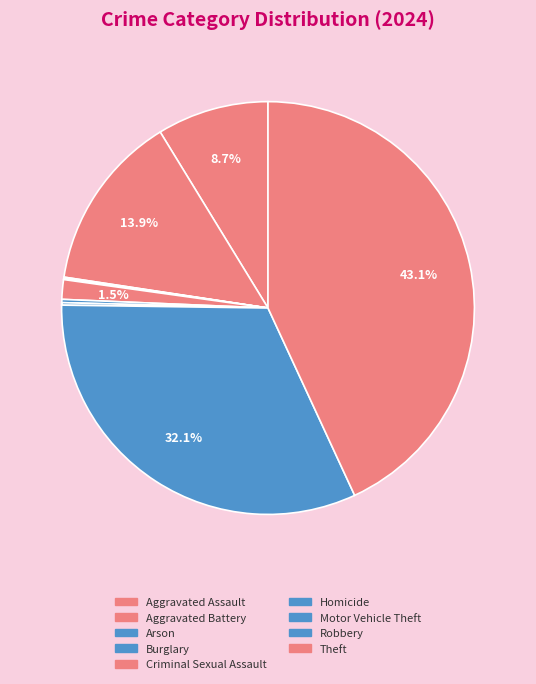

What portion of the pie excludes Robbery?

67.9%